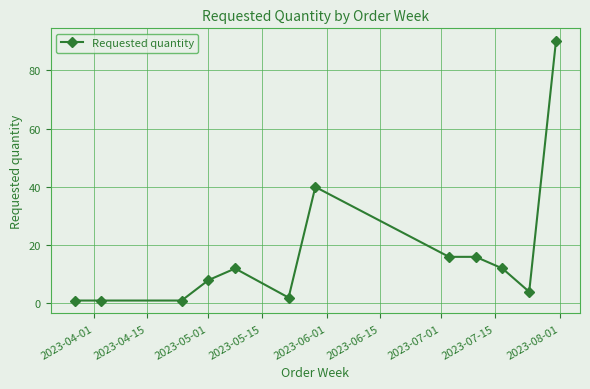

What is the greatest value displayed?

90